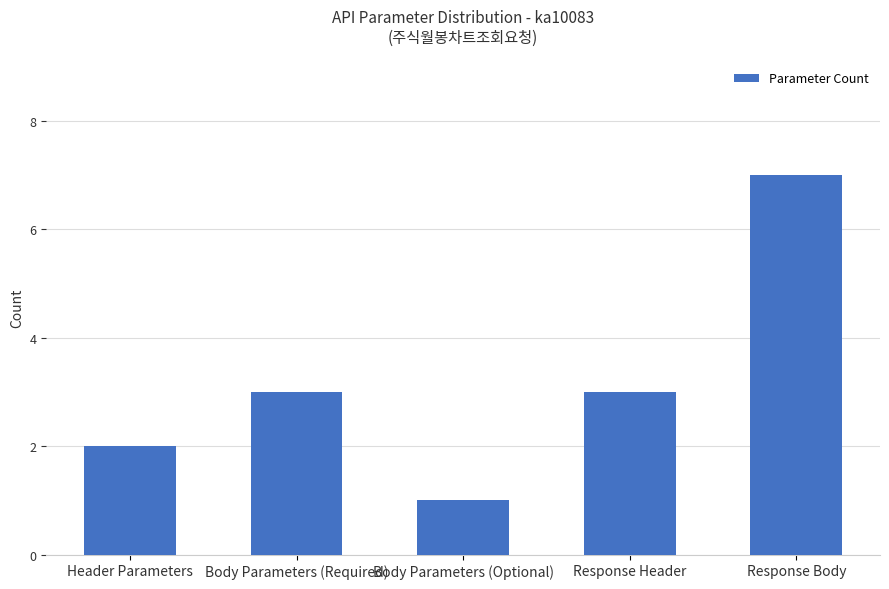

The value at Header Parameters is 2. True or false?

True